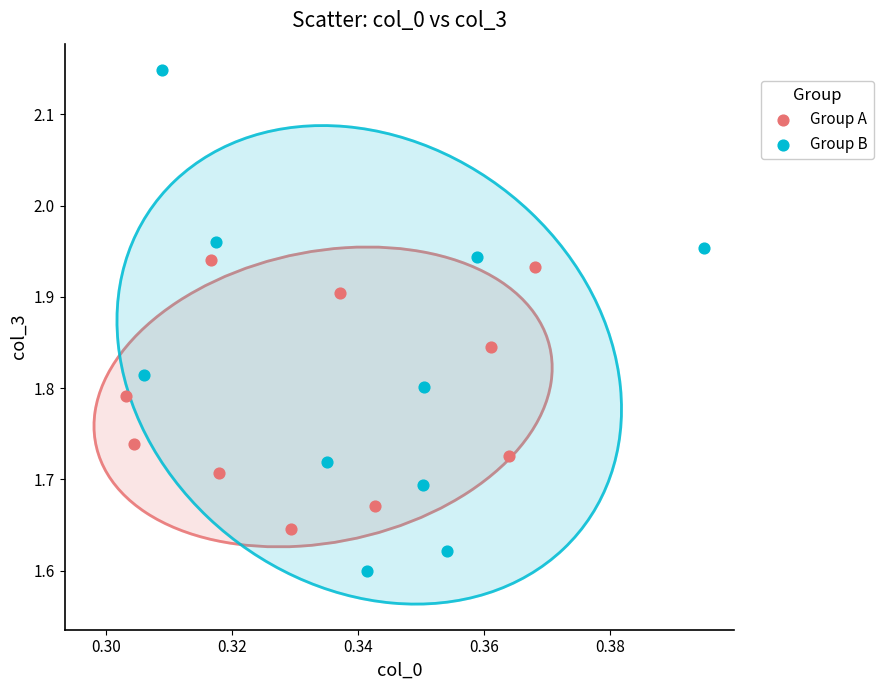

Which series has the widest spread of Y values?

Group B